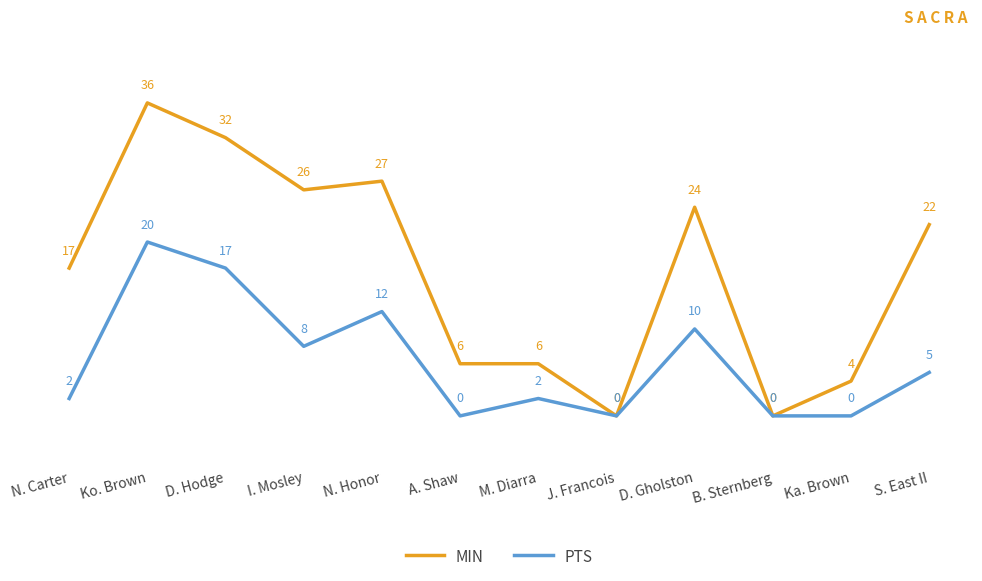

At which category is the sum across all series the highest?

Ko. Brown